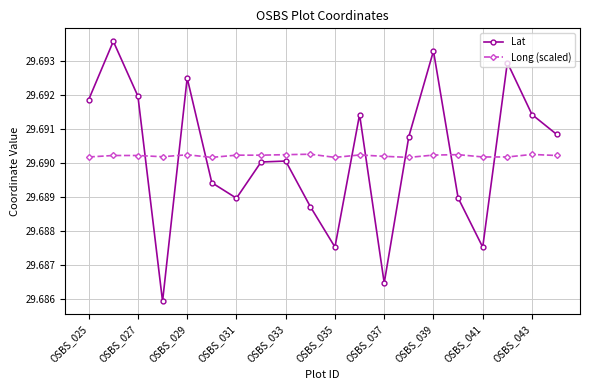

Rank the series by their maximum value, from highest to lowest.

Lat, Long (scaled)